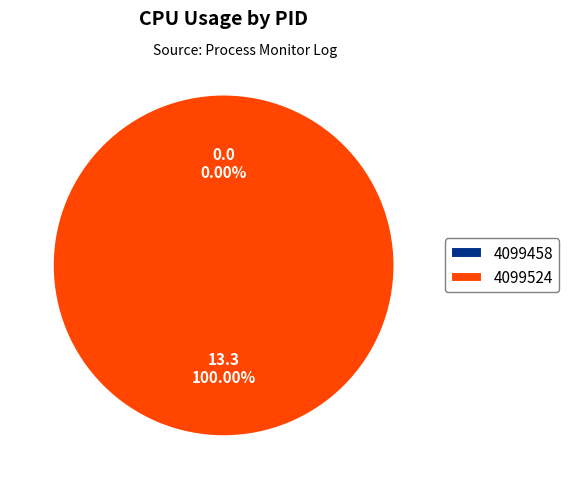

What is the smallest slice in the pie chart?

4099458